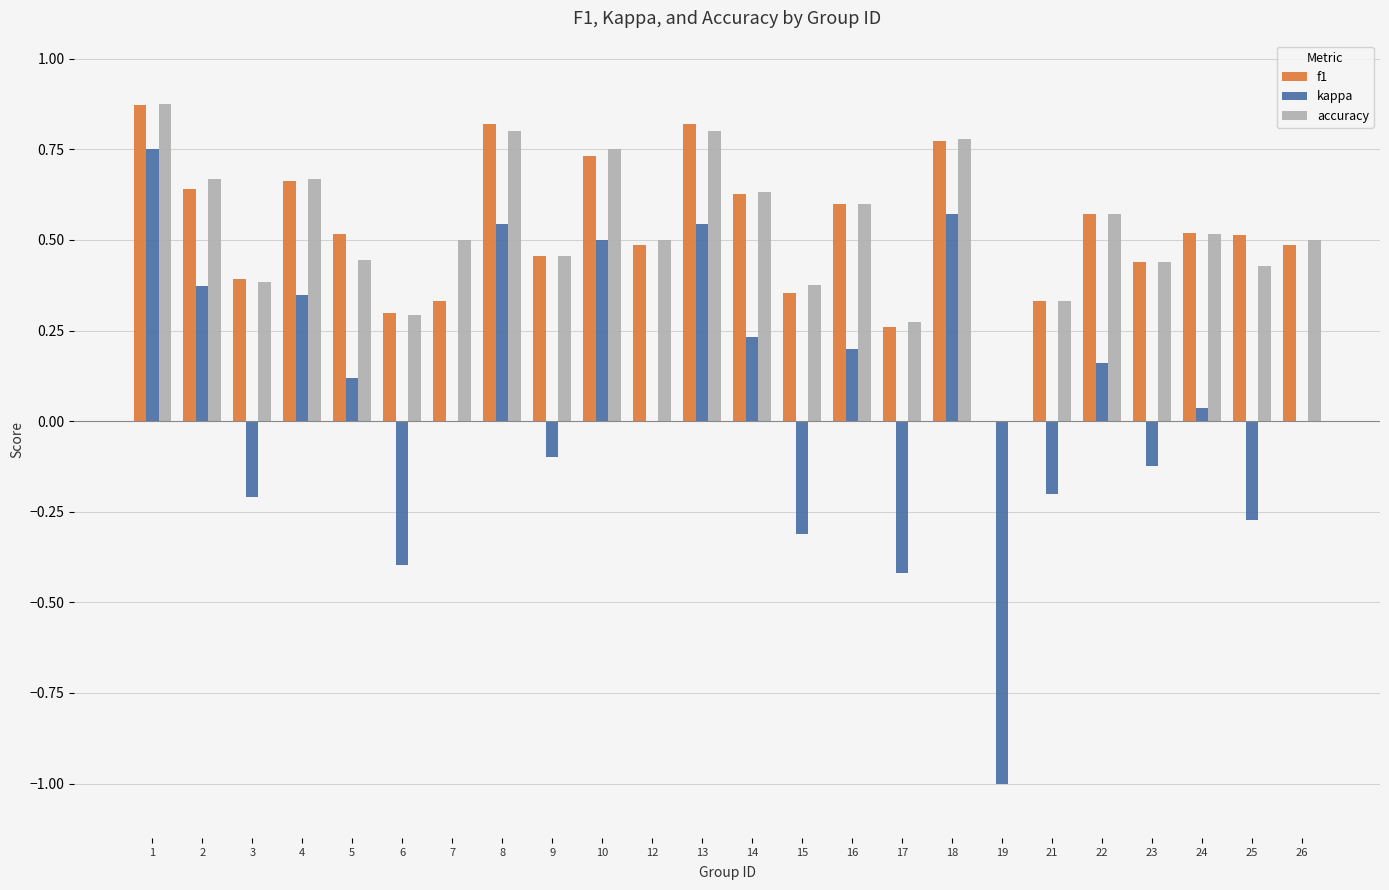

What is the total value across all series at 1?

2.5